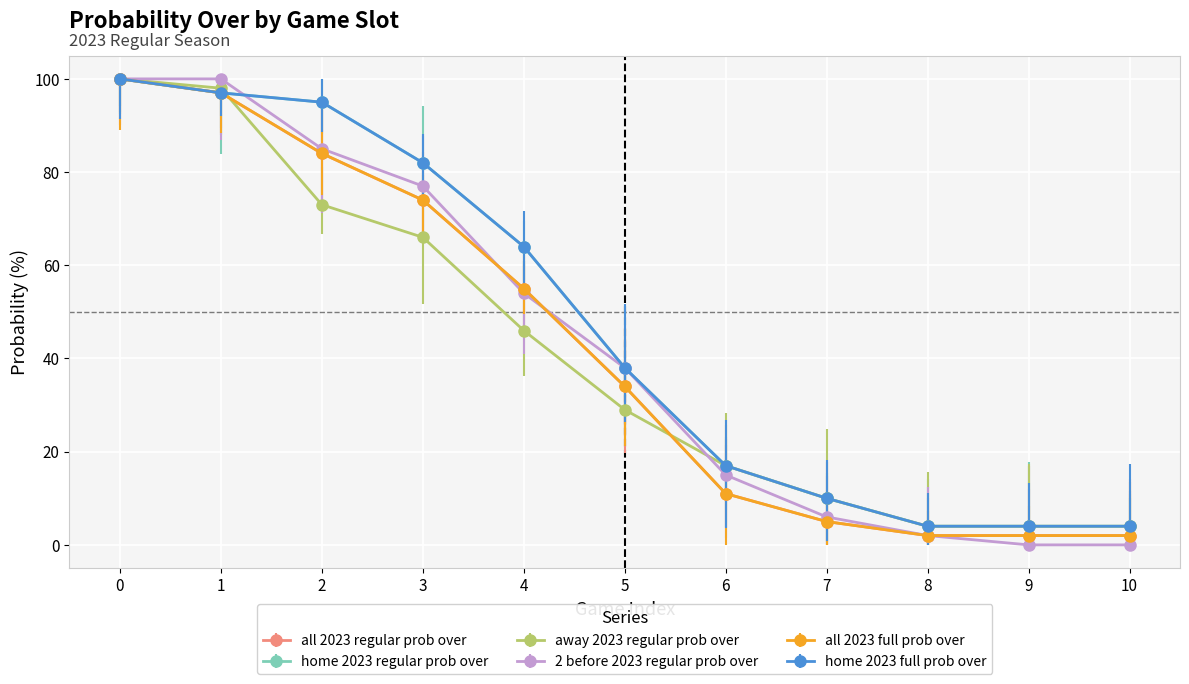

Where is home 2023 regular prob over nearest to the value 52?

4